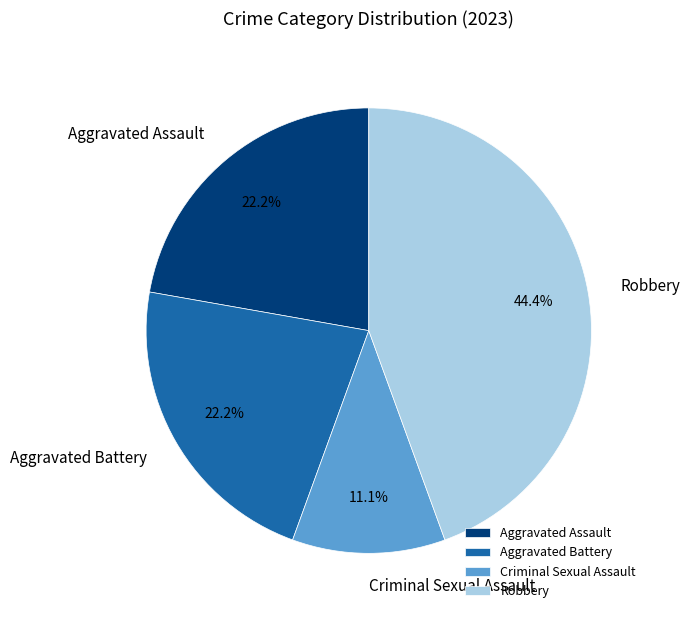

How many slices are in this pie chart?

4